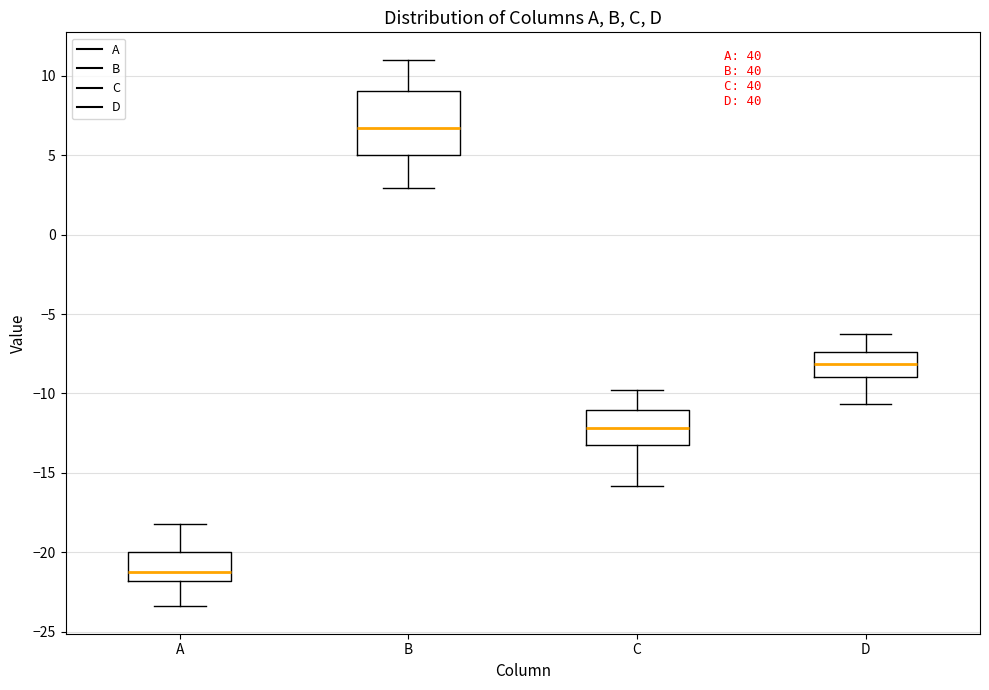

Reading left to right, read every box against the y-axis: the position of its median line, the range the box covers, and the ends of its whiskers. The values are not printed on the chart, so give them approximately, as read against the axis.

A: median -21.0, box -22.0 to -20.0, whiskers -23.5 to -18.0
B: median 6.5, box 5.0 to 9.0, whiskers 3.0 to 11.0
C: median -12.0, box -13.0 to -11.0, whiskers -16.0 to -10.0
D: median -8.0, box -9.0 to -7.5, whiskers -10.5 to -6.5